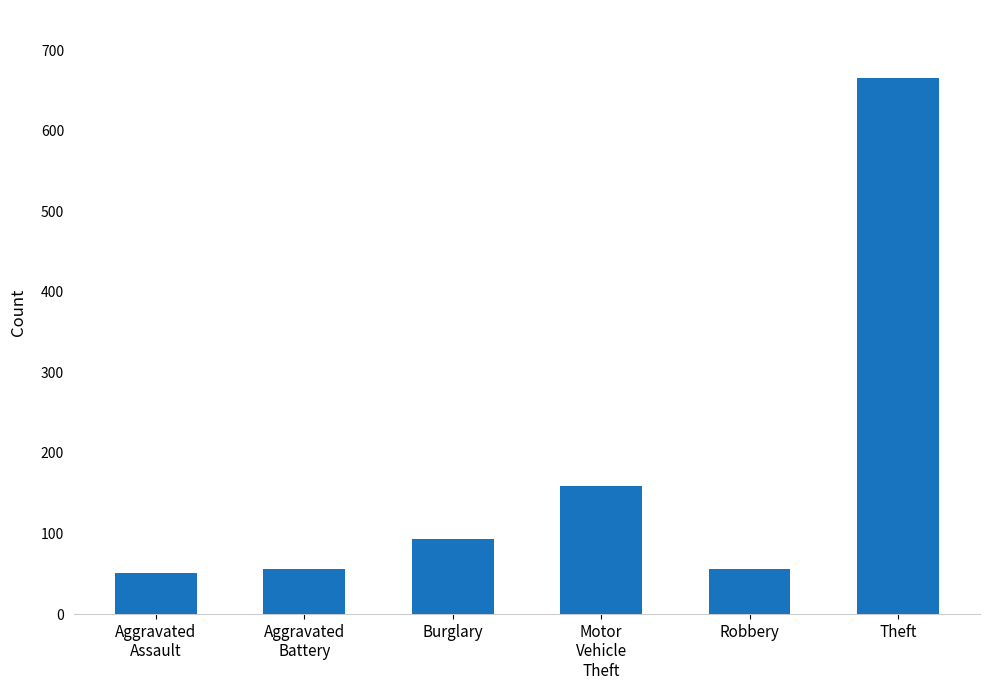

What is the label of the 5th bar from the left?

Robbery